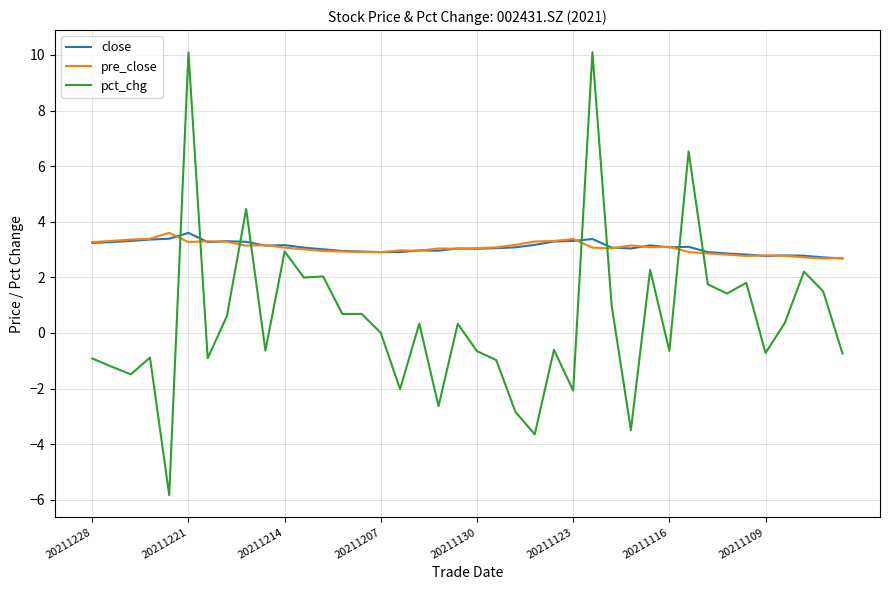

What is the maximum value shown in the chart?

10.1